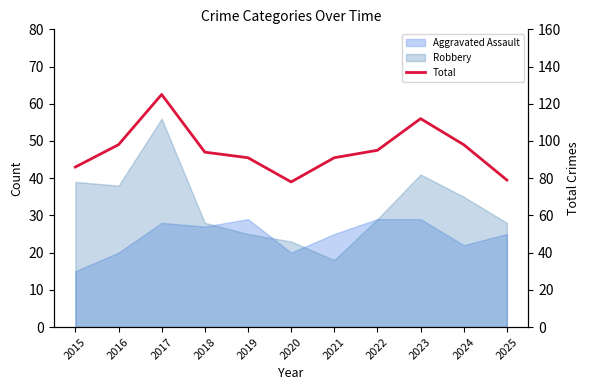

Where is the data nearest to the value 101?

2016